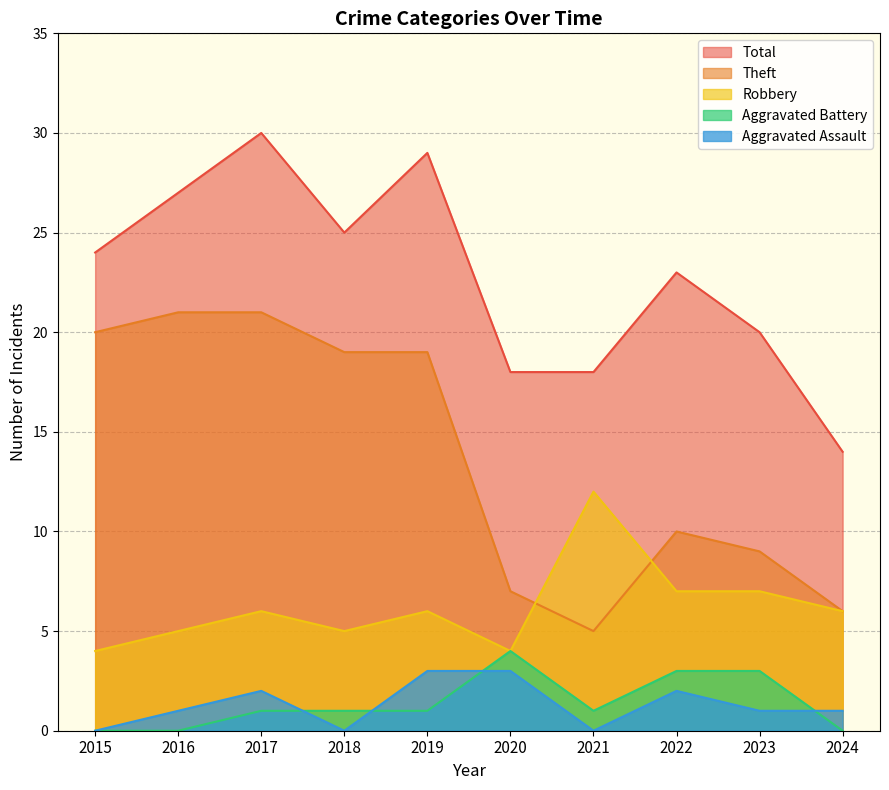

Where does the Aggravated Battery series first go above 1?

2020